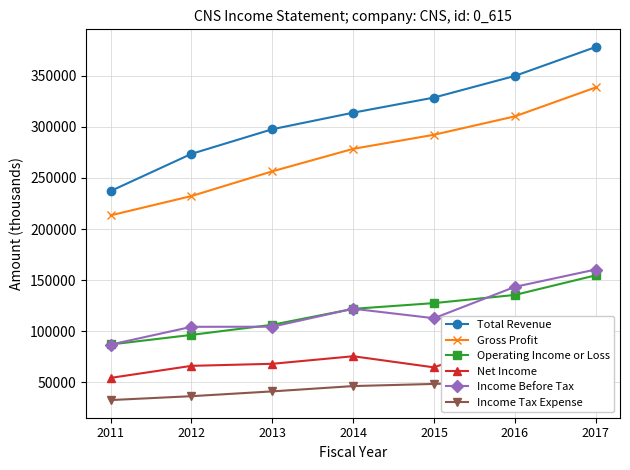

How many categories are shown in the chart?

7